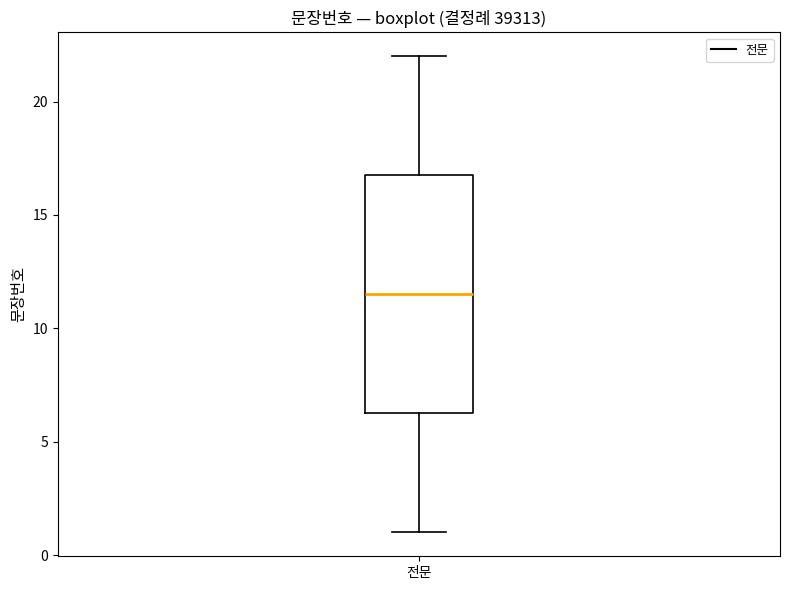

Where does the upper whisker of the box for 전문 end on the y-axis? The values are not printed on the chart, so give them approximately, as read against the axis.

22.0